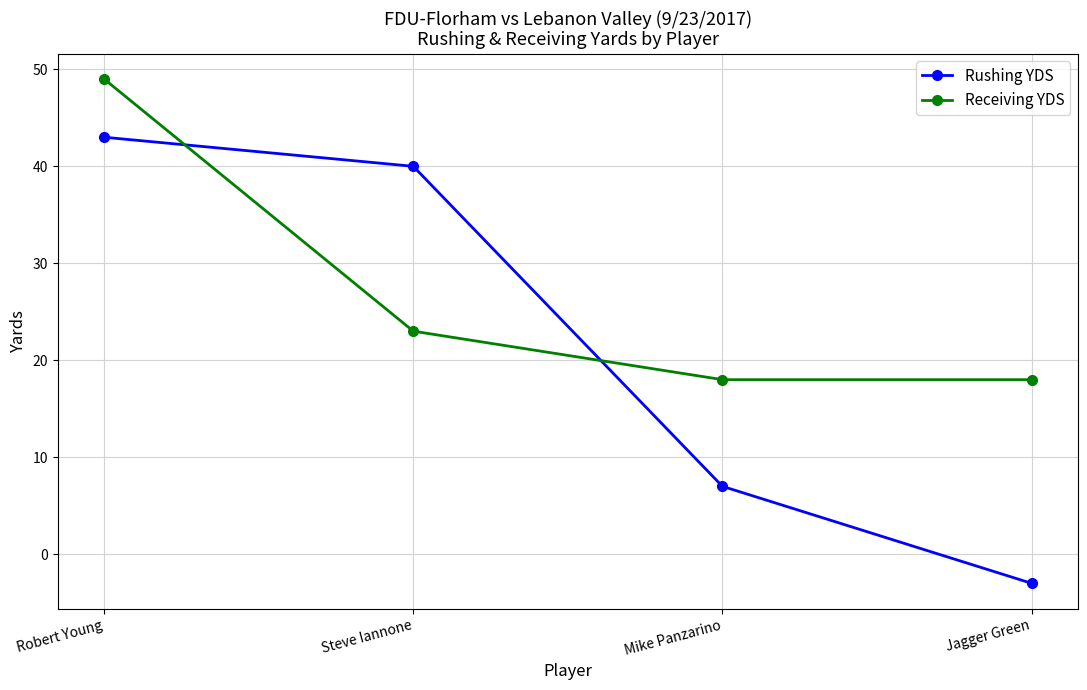

Reading left to right, transcribe all the data shown in this chart.

Rushing YDS: Robert Young=43	Steve Iannone=40	Mike Panzarino=7	Jagger Green=-3
Receiving YDS: Robert Young=49	Steve Iannone=23	Mike Panzarino=18	Jagger Green=18